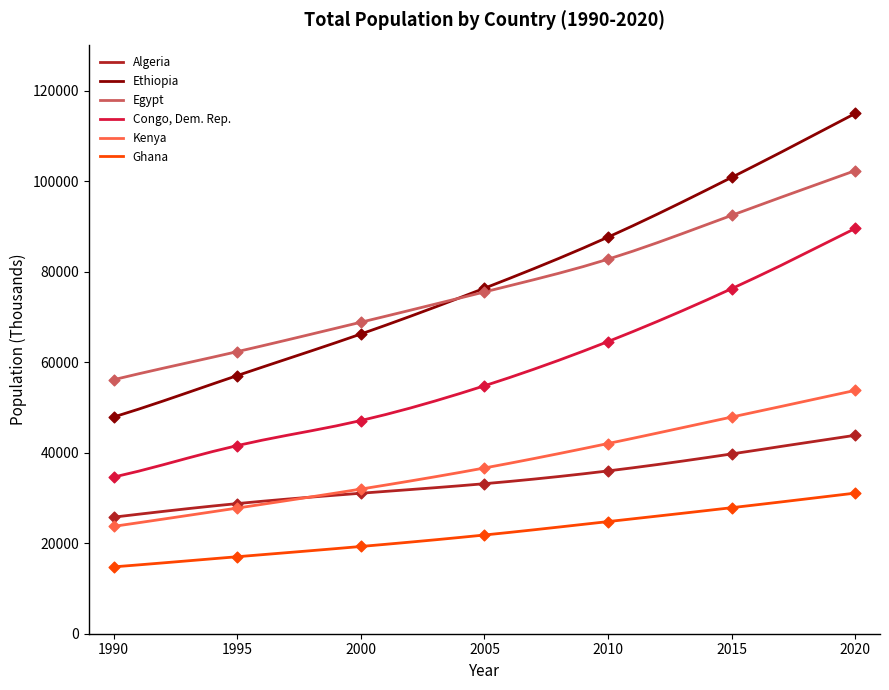

What is the minimum value shown in the chart?

14773.3